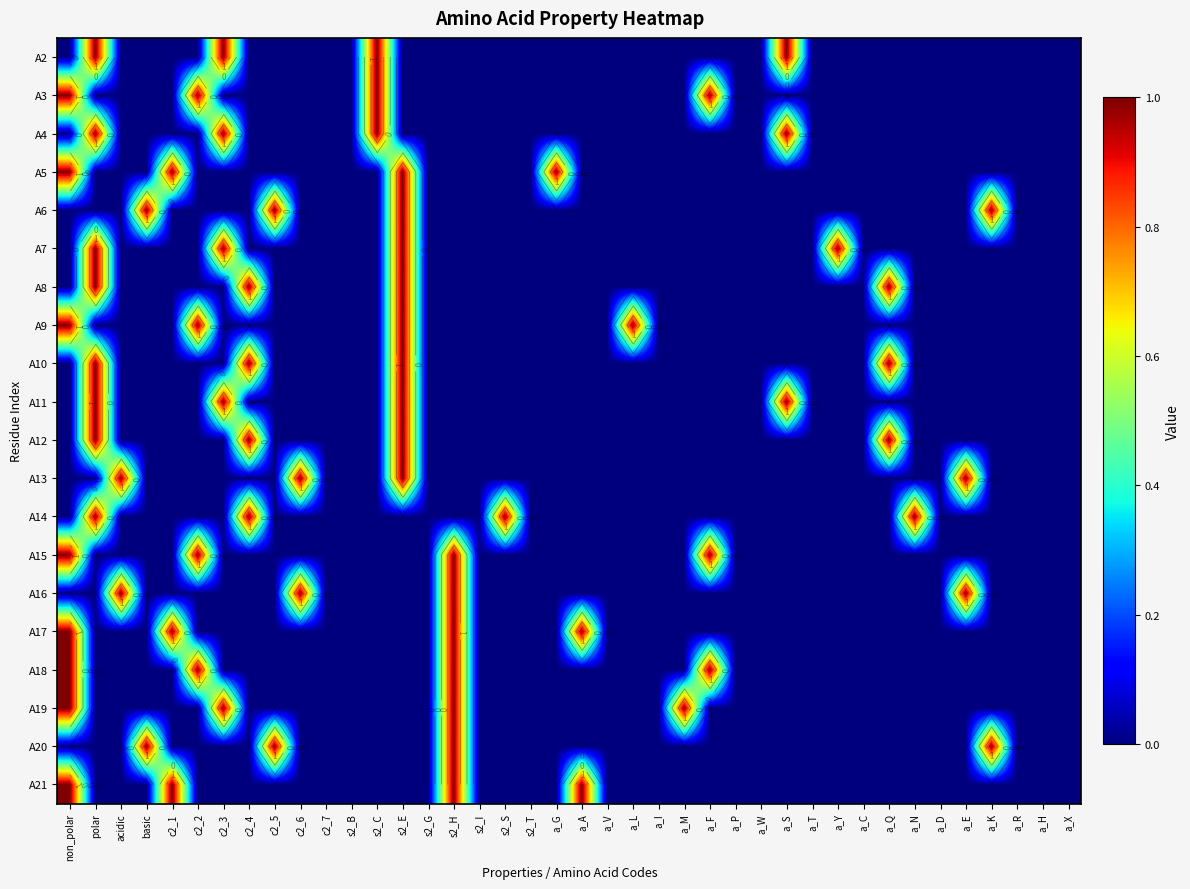

Which label corresponds to the smallest value in the chart?

non_polar